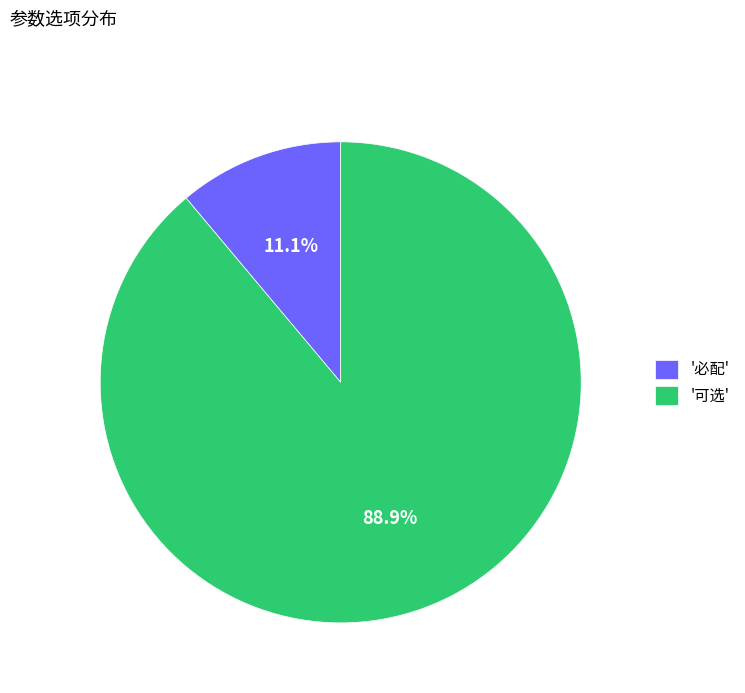

What is the largest slice in the pie chart?

'可选'